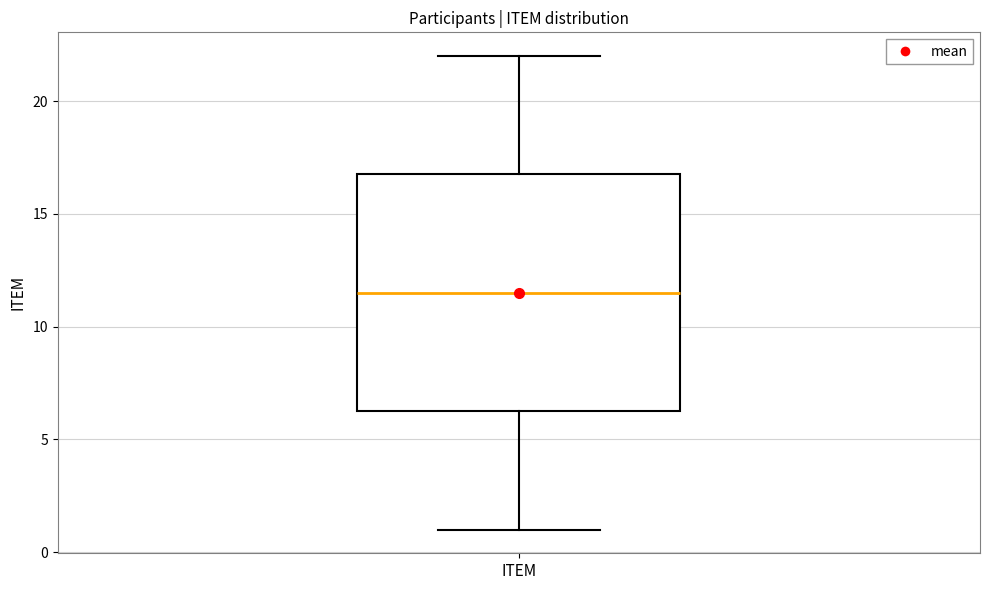

Transcribe this box plot: give where the median line is, the range the box spans, and where the two whiskers end, as read against the y-axis. The values are not printed on the chart, so give them approximately, as read against the axis.

median 11.5, box 6.5 to 17.0, whiskers 1.0 to 22.0